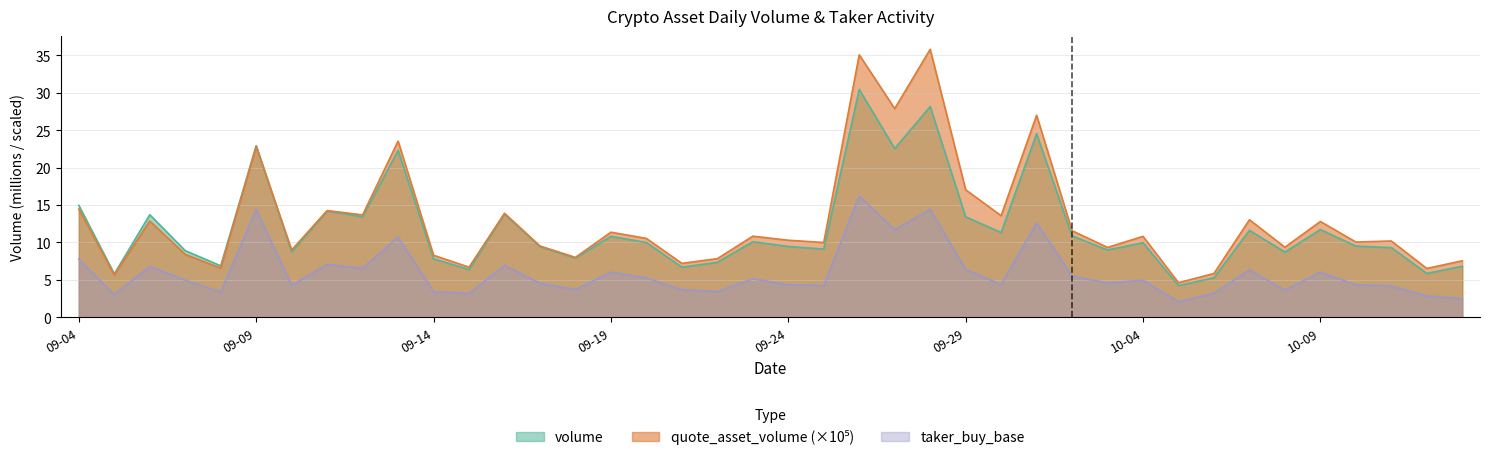

What is the total value across all series at 09-29?

36.8